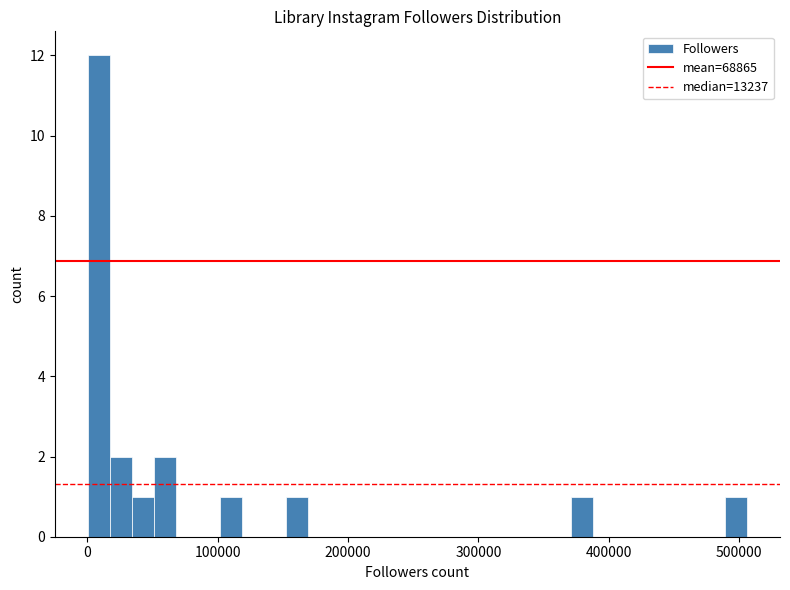

Read against the x-axis, roughly where is the centre of the tallest bar?

10000